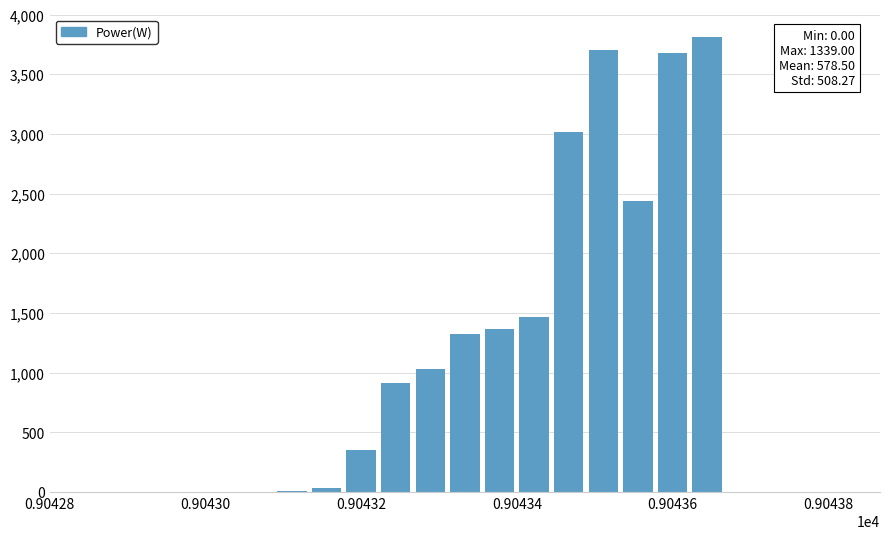

What is the maximum value shown in the chart?

3811